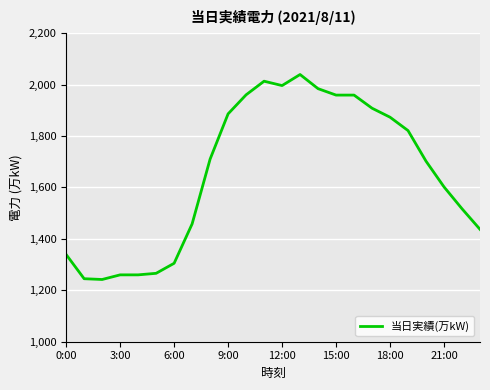

What is the difference between the maximum and minimum values?

797